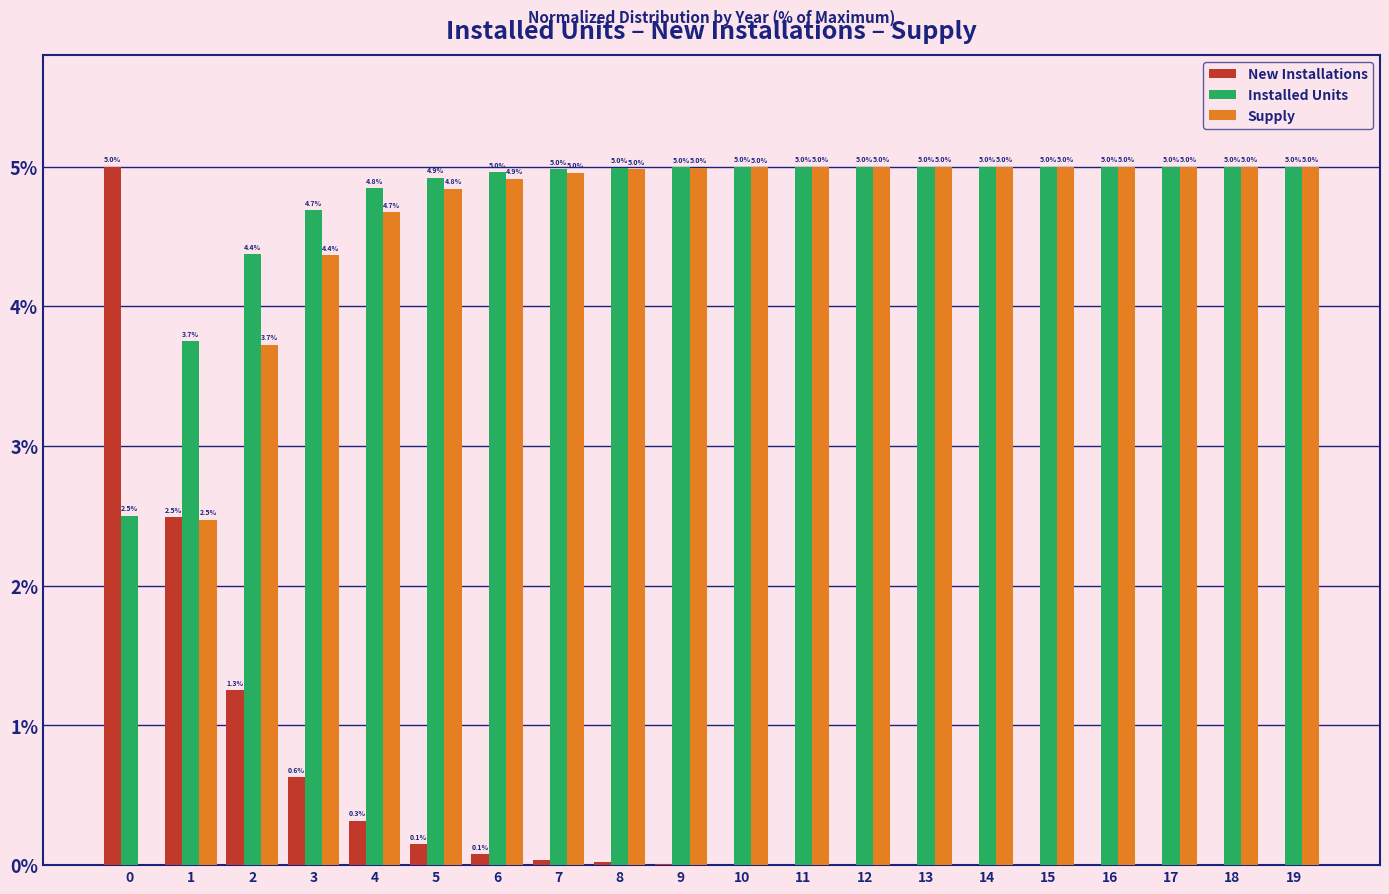

How many groups of bars are there?

20